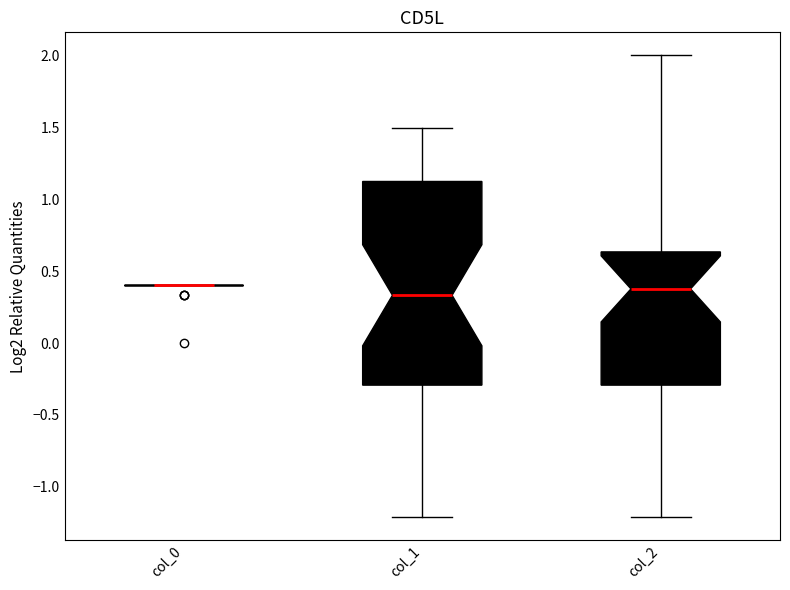

Reading left to right, read every box against the y-axis: the position of its median line, the range the box covers, and the ends of its whiskers. The values are not printed on the chart, so give them approximately, as read against the axis.

col_0: box collapsed to a line at 0.40, whiskers 0.40 to 0.40
col_1: median 0.35, box -0.30 to 1.10, whiskers -1.20 to 1.50
col_2: median 0.40, box -0.30 to 0.65, whiskers -1.20 to 2.00